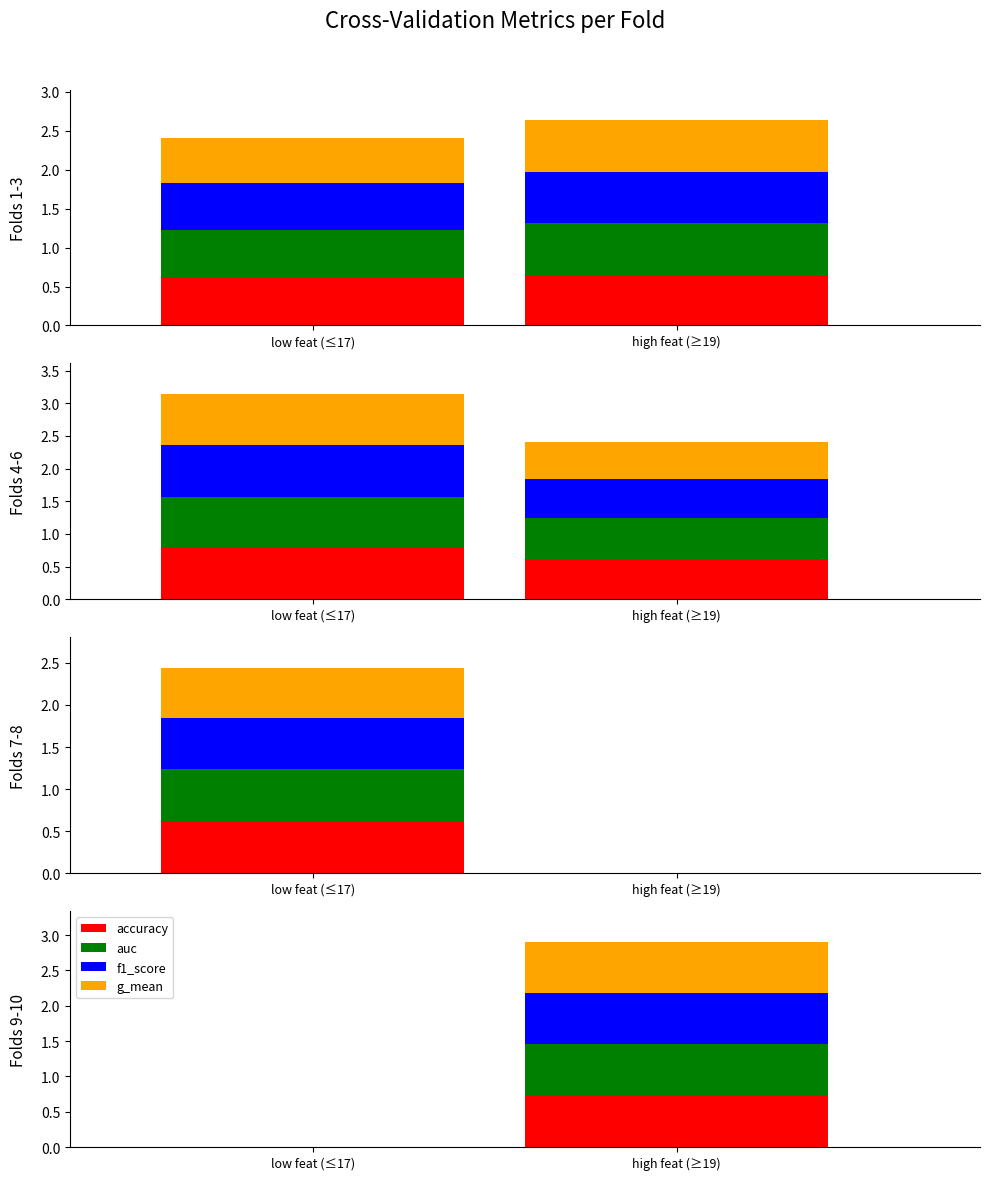

Read the accuracy value at high feat (≥19).

0.7